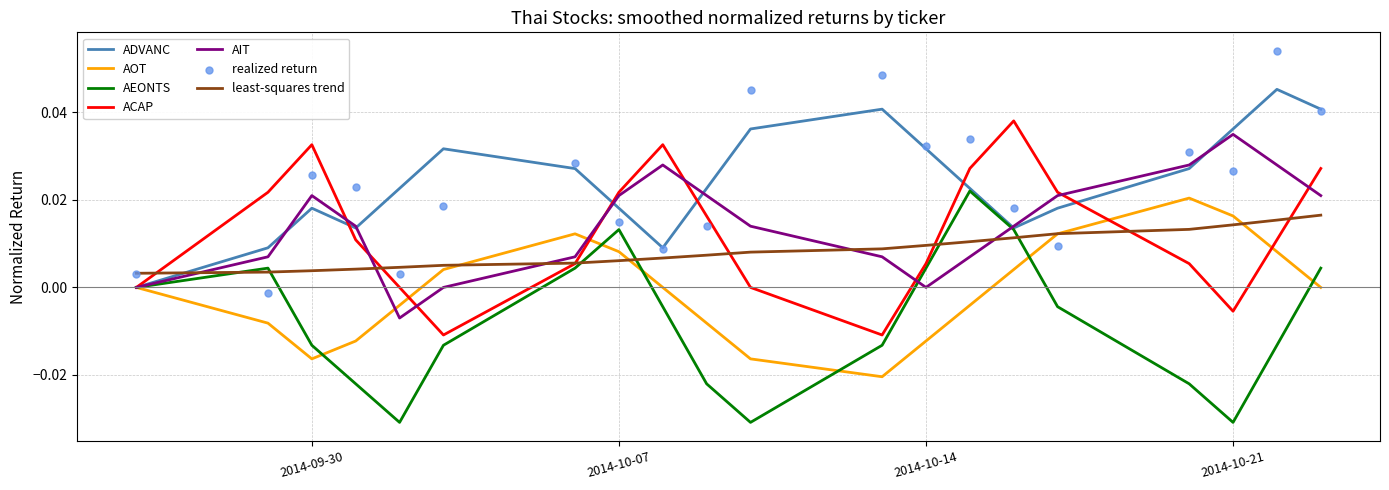

Which series has the largest Y range (max minus min)?

AEONTS